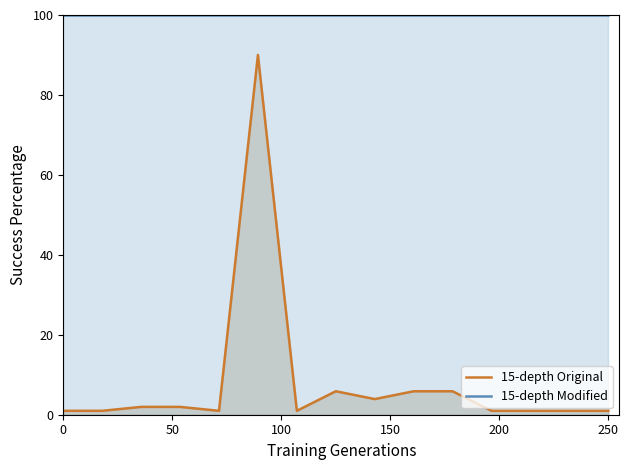

Reading left to right, extract all data points from this chart.

15-depth Original: 1.0	1.0	2.0	2.0	1.0	90.0	1.0	5.9	3.9	5.9	5.9	1.0	1.0	1.0	1.0
15-depth Modified: 100.0	100.0	100.0	100.0	100.0	100.0	100.0	100.0	100.0	100.0	100.0	100.0	100.0	100.0	100.0